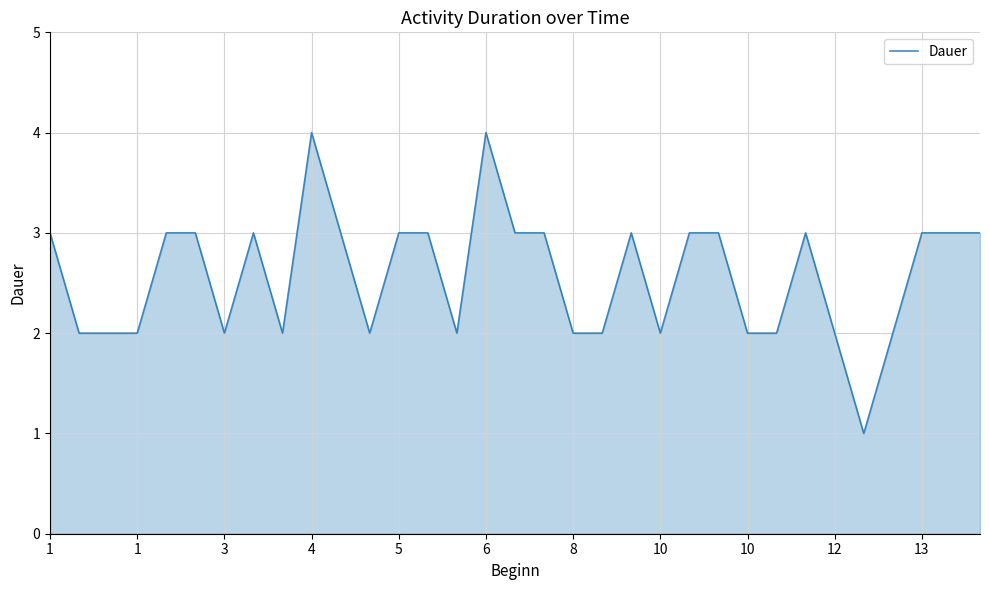

What is the greatest value displayed?

4